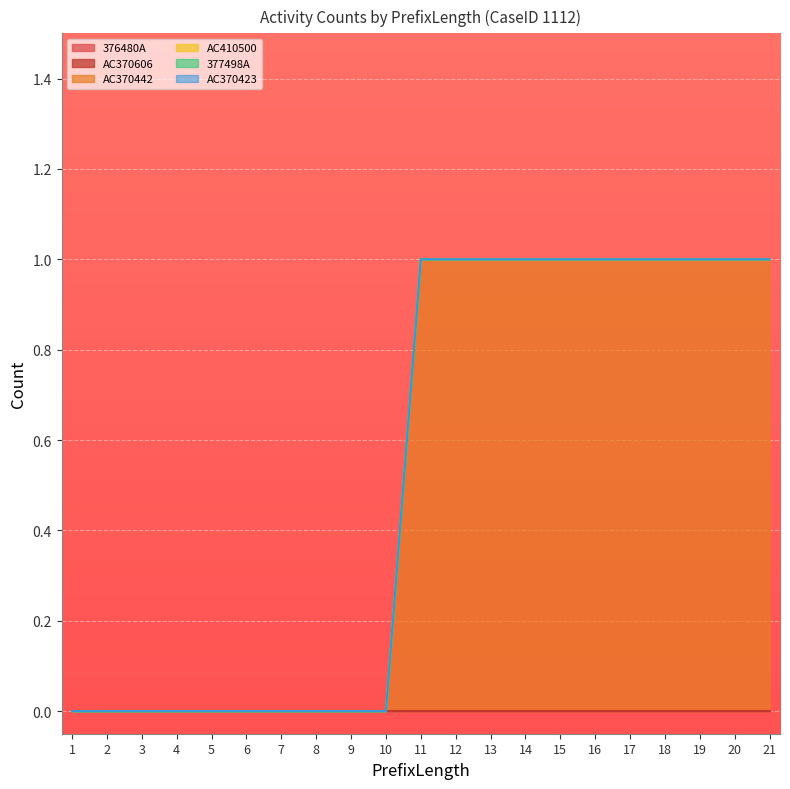

Reading left to right, extract all data points from this chart.

376480A: 1=0	2=0	3=0	4=0	5=0	6=0	7=0	8=0	9=0	10=0	11=0	12=0	13=0	14=0	15=0	16=0	17=0	18=0	19=0	20=0	21=0
AC370606: 1=0	2=0	3=0	4=0	5=0	6=0	7=0	8=0	9=0	10=0	11=0	12=0	13=0	14=0	15=0	16=0	17=0	18=0	19=0	20=0	21=0
AC370442: 1=0	2=0	3=0	4=0	5=0	6=0	7=0	8=0	9=0	10=0	11=1	12=1	13=1	14=1	15=1	16=1	17=1	18=1	19=1	20=1	21=1
AC410500: 1=0	2=0	3=0	4=0	5=0	6=0	7=0	8=0	9=0	10=0	11=0	12=0	13=0	14=0	15=0	16=0	17=0	18=0	19=0	20=0	21=0
377498A: 1=0	2=0	3=0	4=0	5=0	6=0	7=0	8=0	9=0	10=0	11=0	12=0	13=0	14=0	15=0	16=0	17=0	18=0	19=0	20=0	21=0
AC370423: 1=0	2=0	3=0	4=0	5=0	6=0	7=0	8=0	9=0	10=0	11=0	12=0	13=0	14=0	15=0	16=0	17=0	18=0	19=0	20=0	21=0